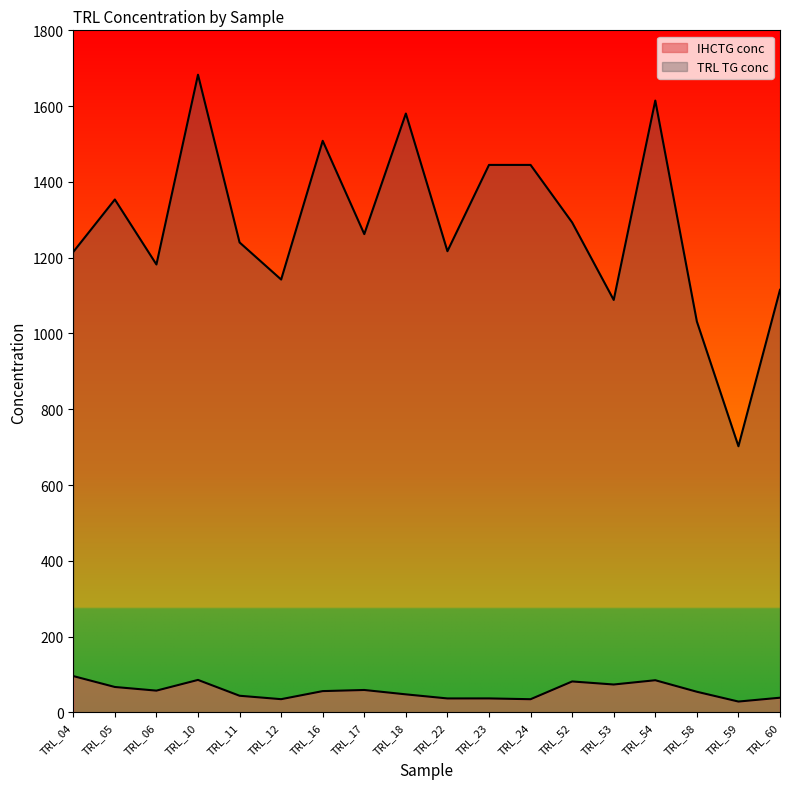

True or false: TRL TG conc and IHCTG conc cross at least once.

False